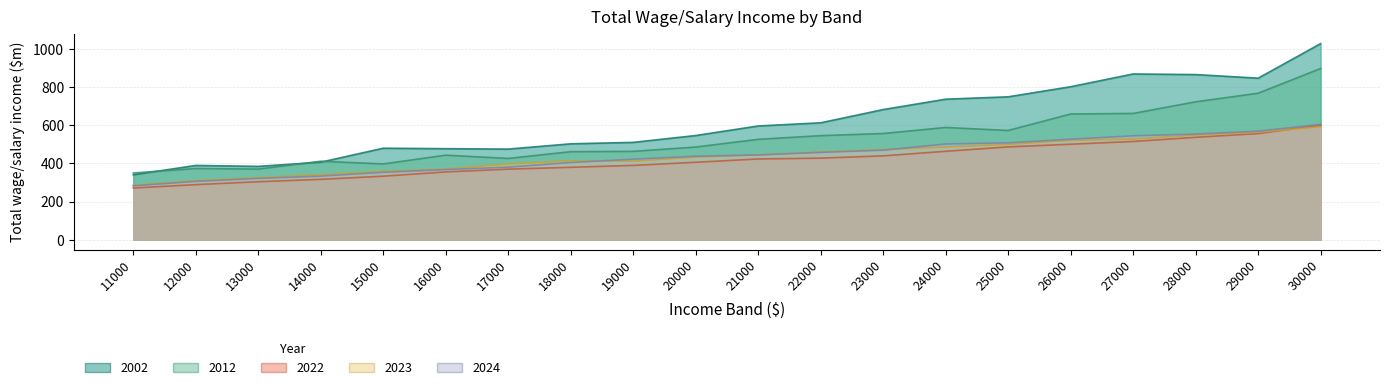

What is the average value of the 2022 series?

418.1